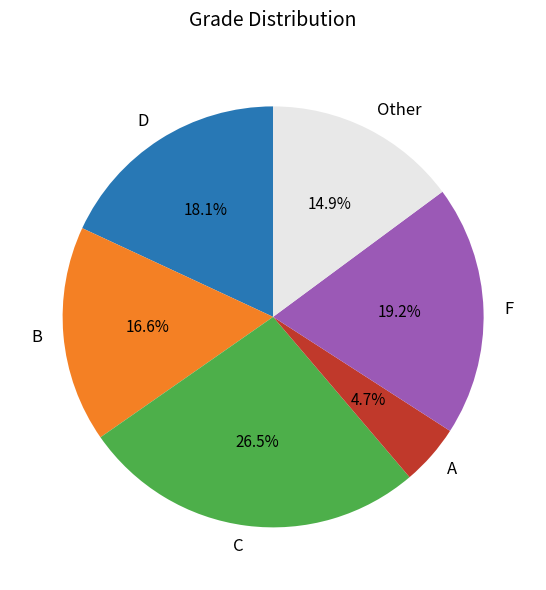

To the nearest percent, what is the difference between the largest and smallest slice percentages?

22%